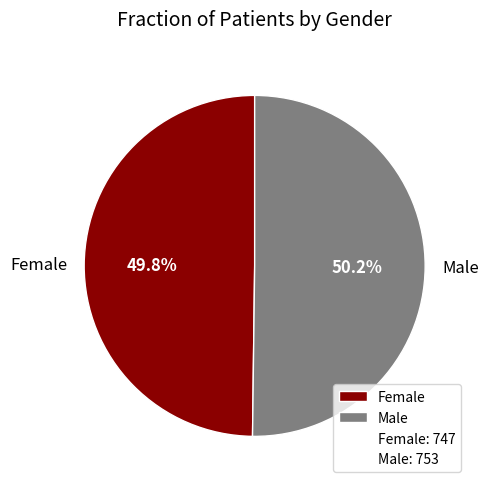

Is there a majority slice in this chart?

Yes